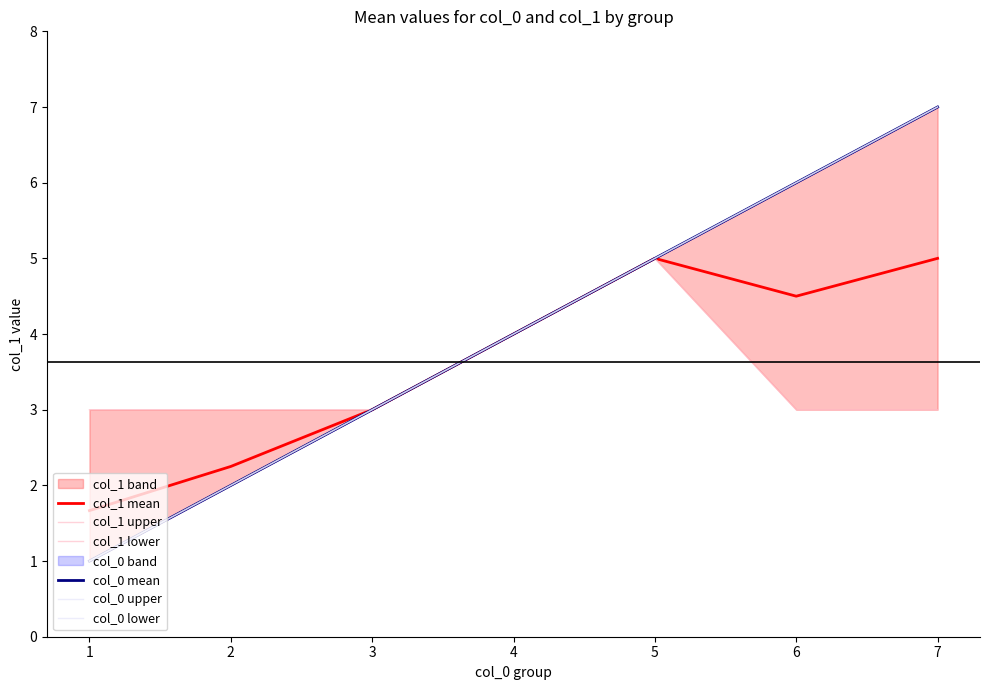

What is the lowest value of the col_1 upper series?

3.0